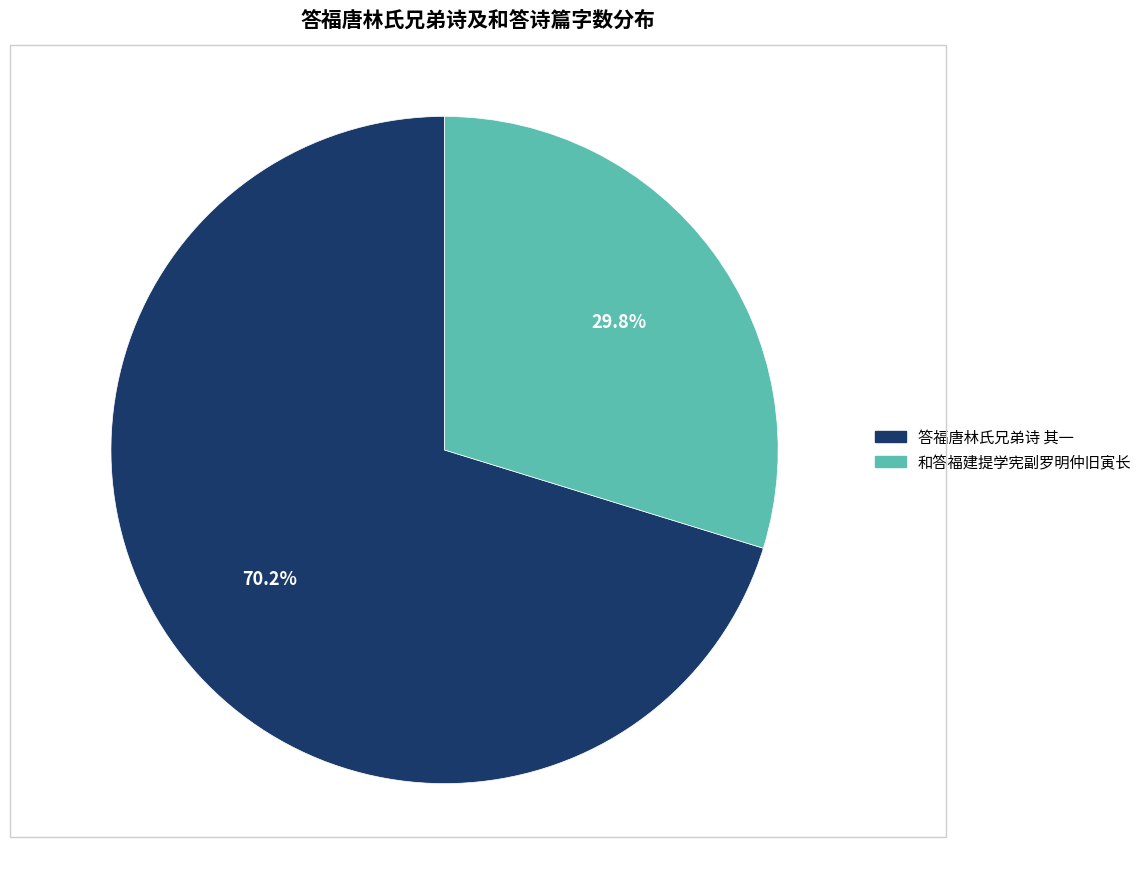

Is 和答福建提学宪副罗明仲旧寅长 the majority of the pie?

No